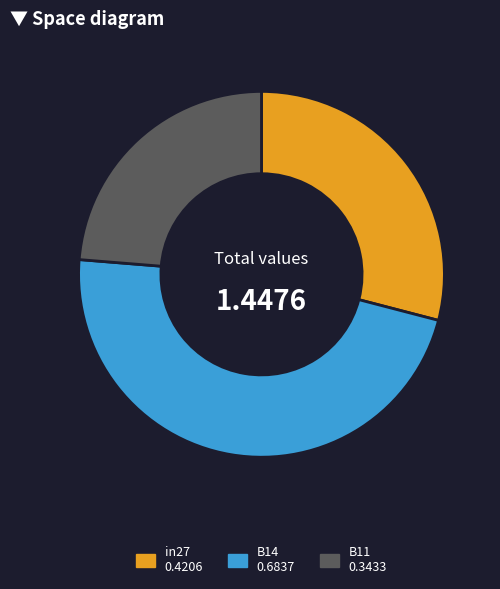

Rank the categories by value from lowest to highest.

B11, in27, B14